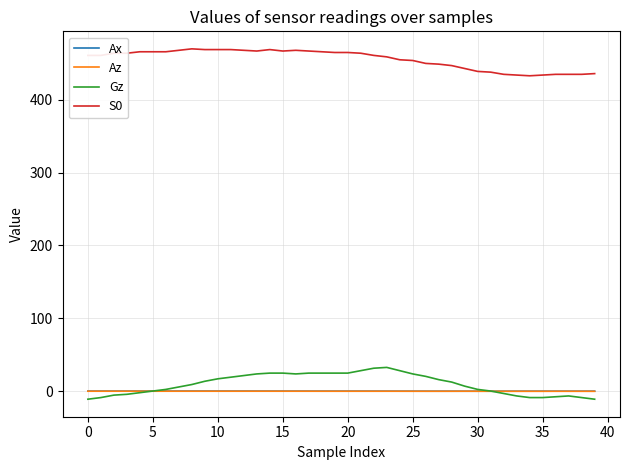

What is the minimum value shown in the chart?

-11.2